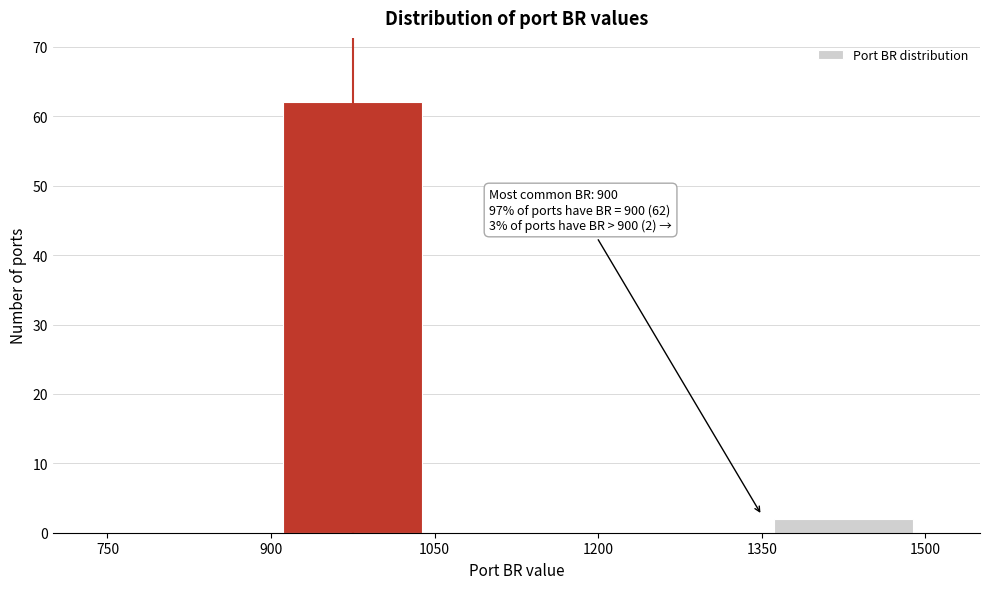

Over which range of the x-axis is the bar tallest?

900 to 1050